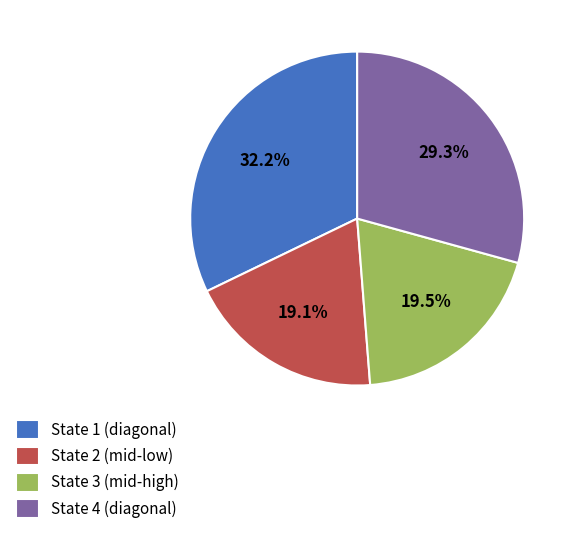

Which category has the biggest portion of the pie?

State 1 (diagonal)